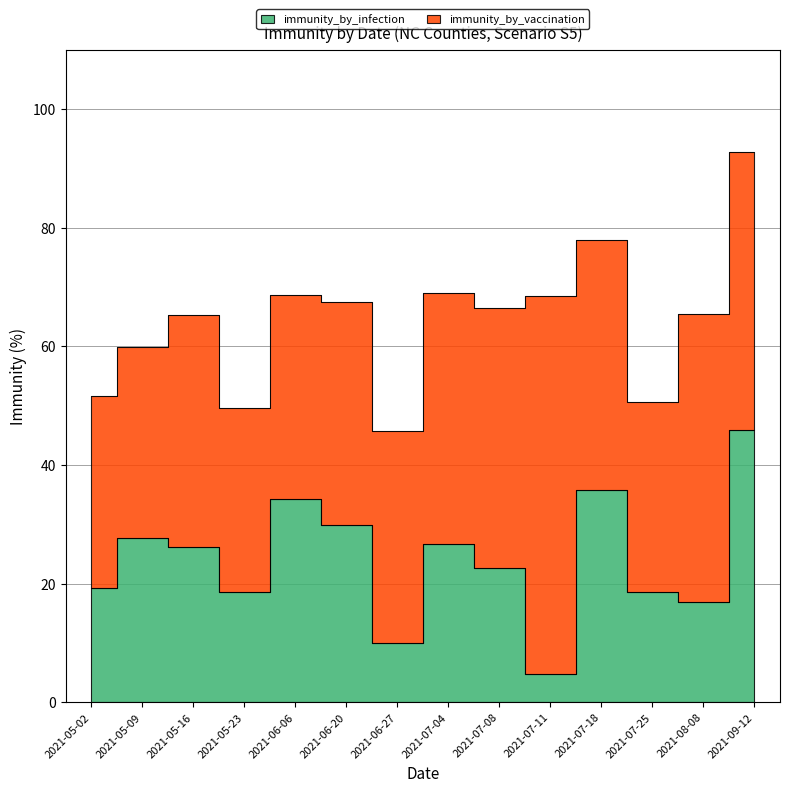

What is the value of the 1st point from the left?

19.2